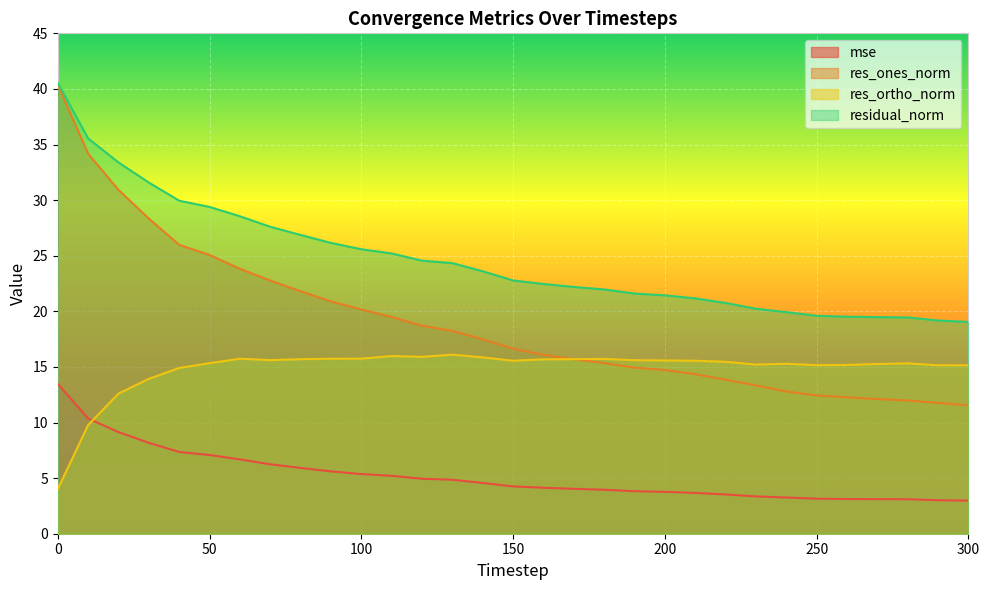

What is the value of the res_ones_norm point at the 28th from the left?

12.1